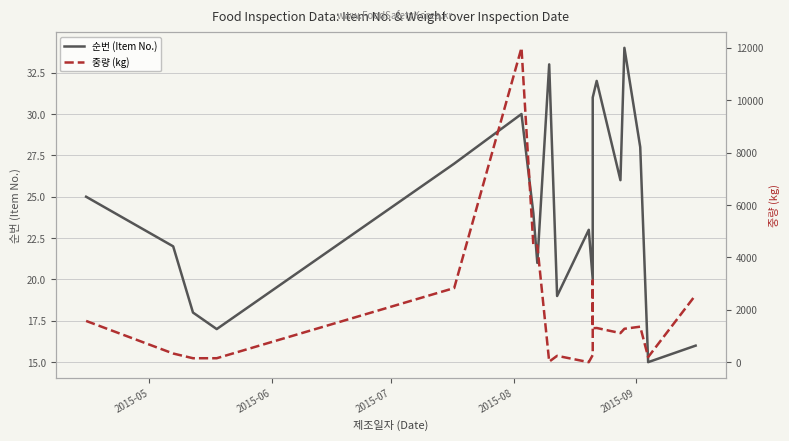

What is the difference between the maximum and second lowest values in the 순번 (Item No.) series?

18.0